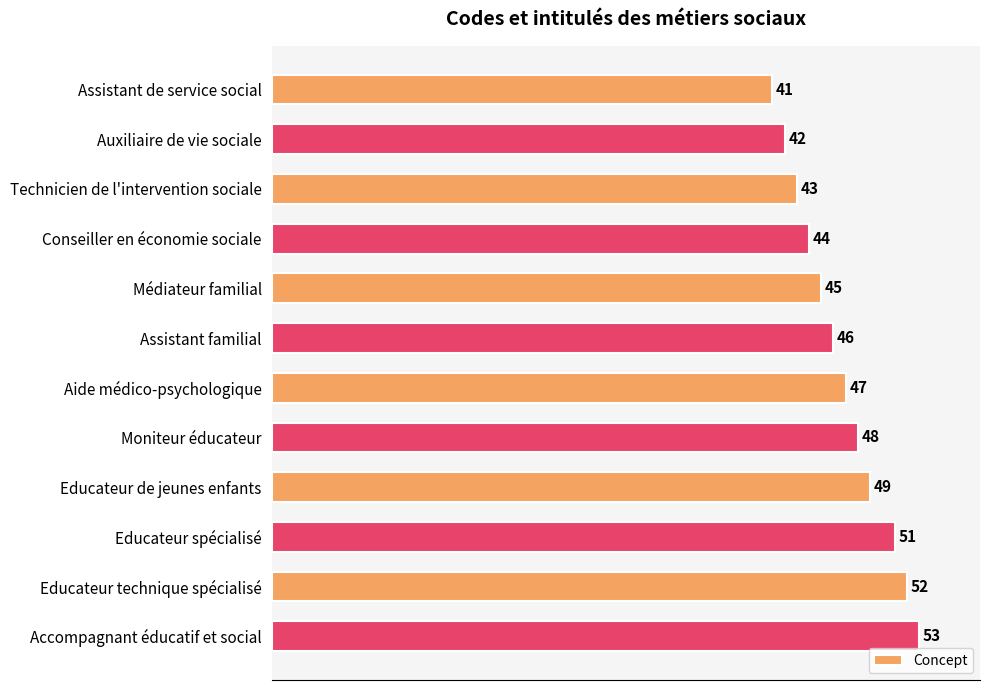

Rank the categories by value from lowest to highest.

Assistant de service social, Auxiliaire de vie sociale, Technicien de l'intervention sociale, Conseiller en économie sociale, Médiateur familial, Assistant familial, Aide médico-psychologique, Moniteur éducateur, Educateur de jeunes enfants, Educateur spécialisé, Educateur technique spécialisé, Accompagnant éducatif et social